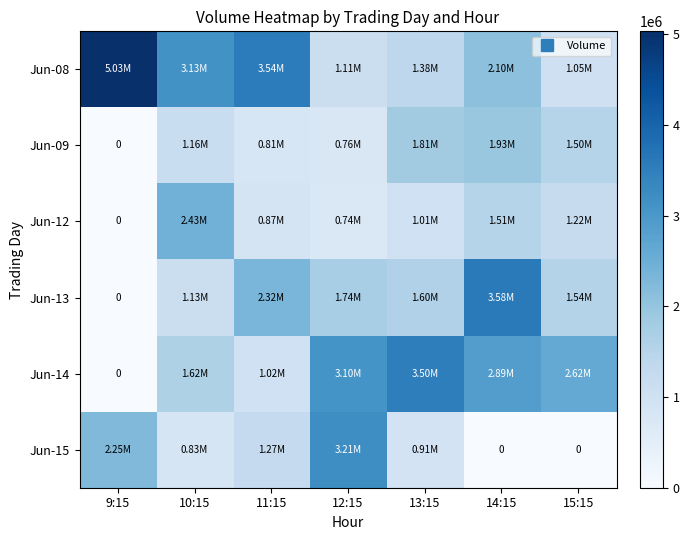

List the labels in order of Jun-14 value, largest first.

13:15, 12:15, 14:15, 15:15, 10:15, 11:15, 9:15